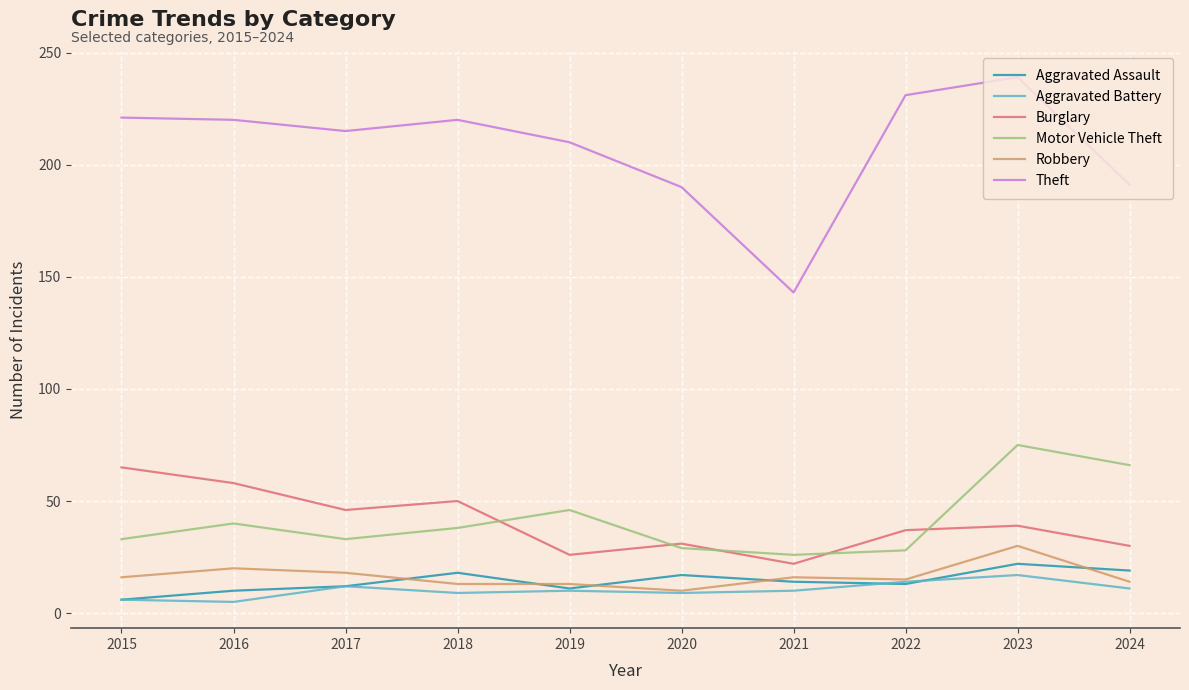

Read the Aggravated Assault value at 2018.

18